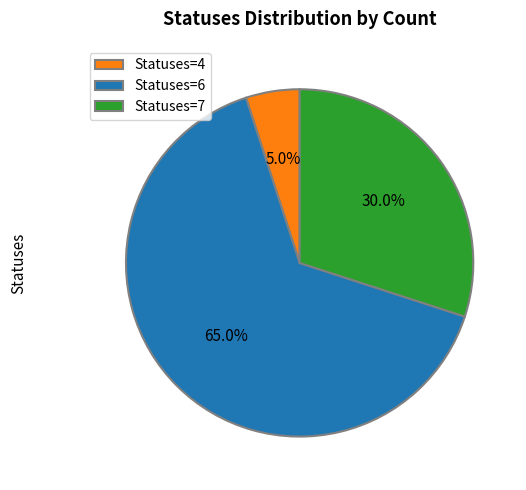

What is the smallest slice in the pie chart?

Statuses=4